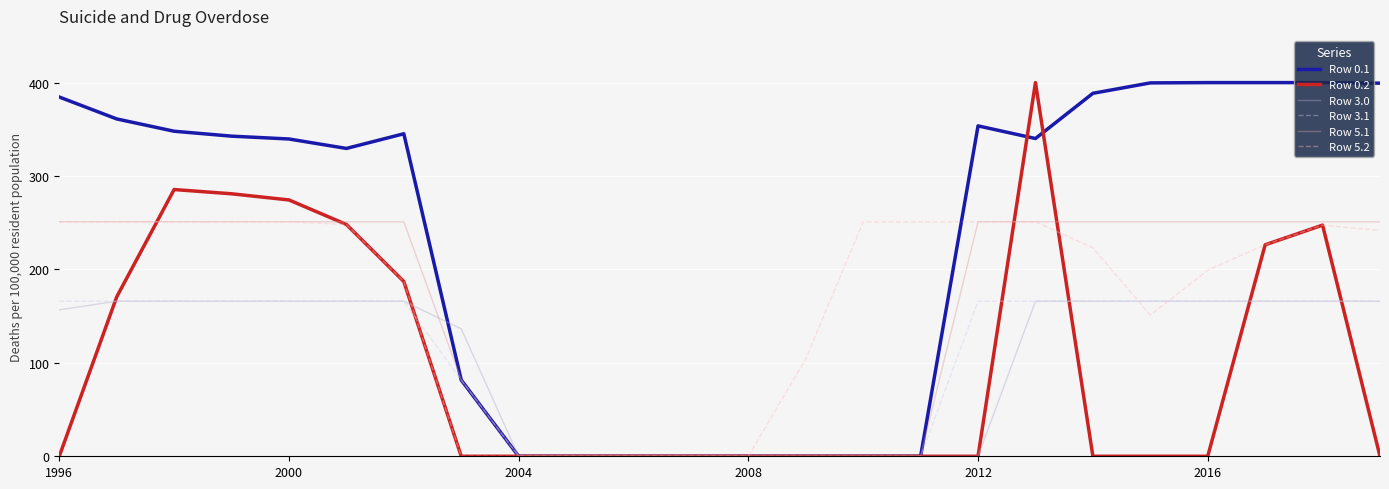

What is the greatest value displayed?

400.0